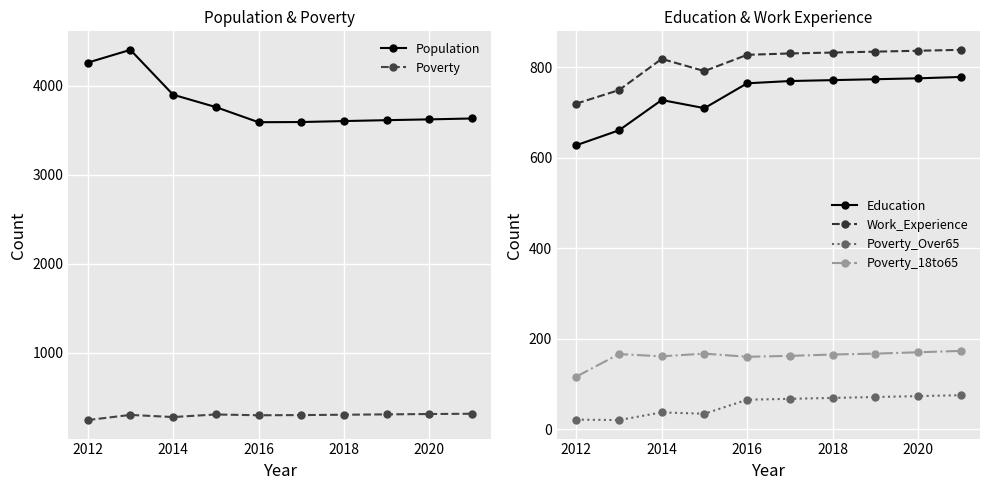

True or false: Education and Poverty_Over65 intersect in this chart.

False